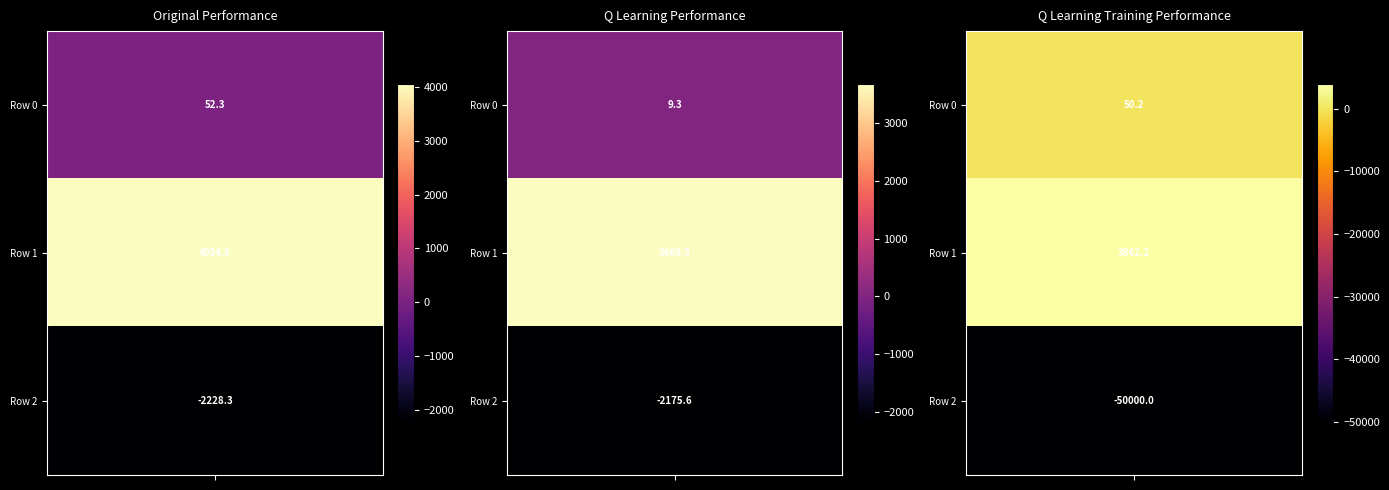

What is the highest value of the q learning training performance series?

3862.2